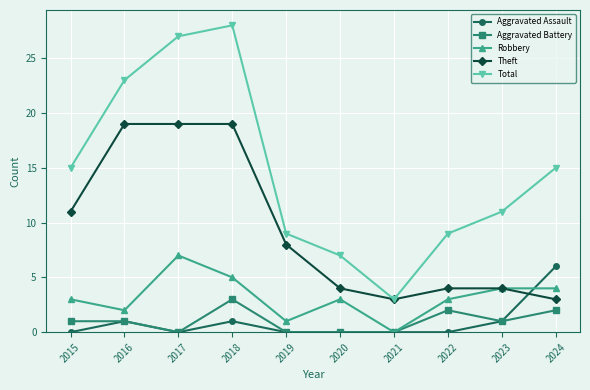

Between 2021 and 2022, which series saw the biggest shift?

Total